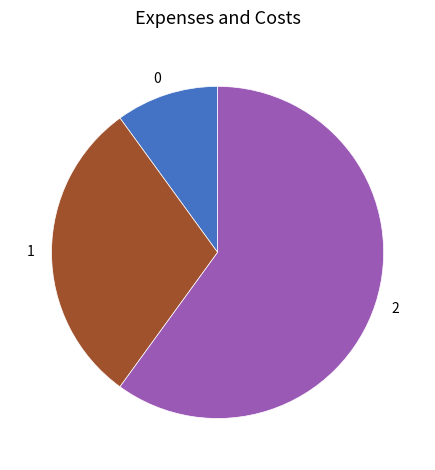

Does 2 account for over 50% of the chart?

Yes